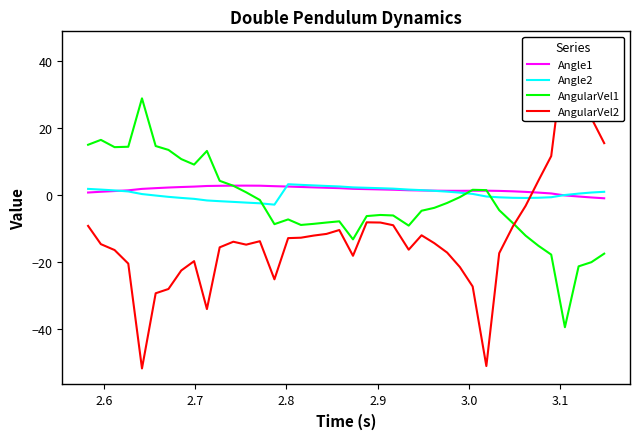

How many lines are shown in the chart?

4